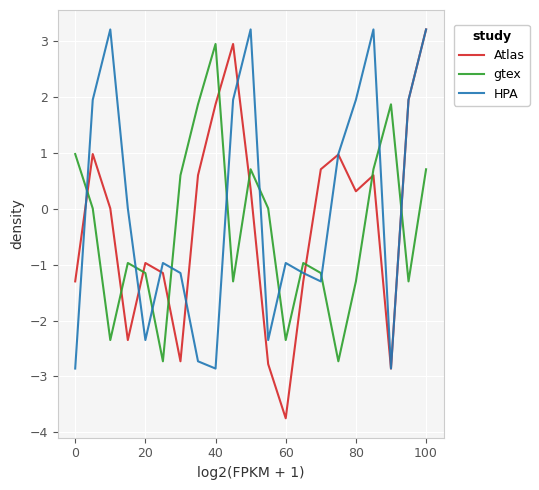

After their last crossing, which series has the higher values: Atlas or gtex?

Atlas